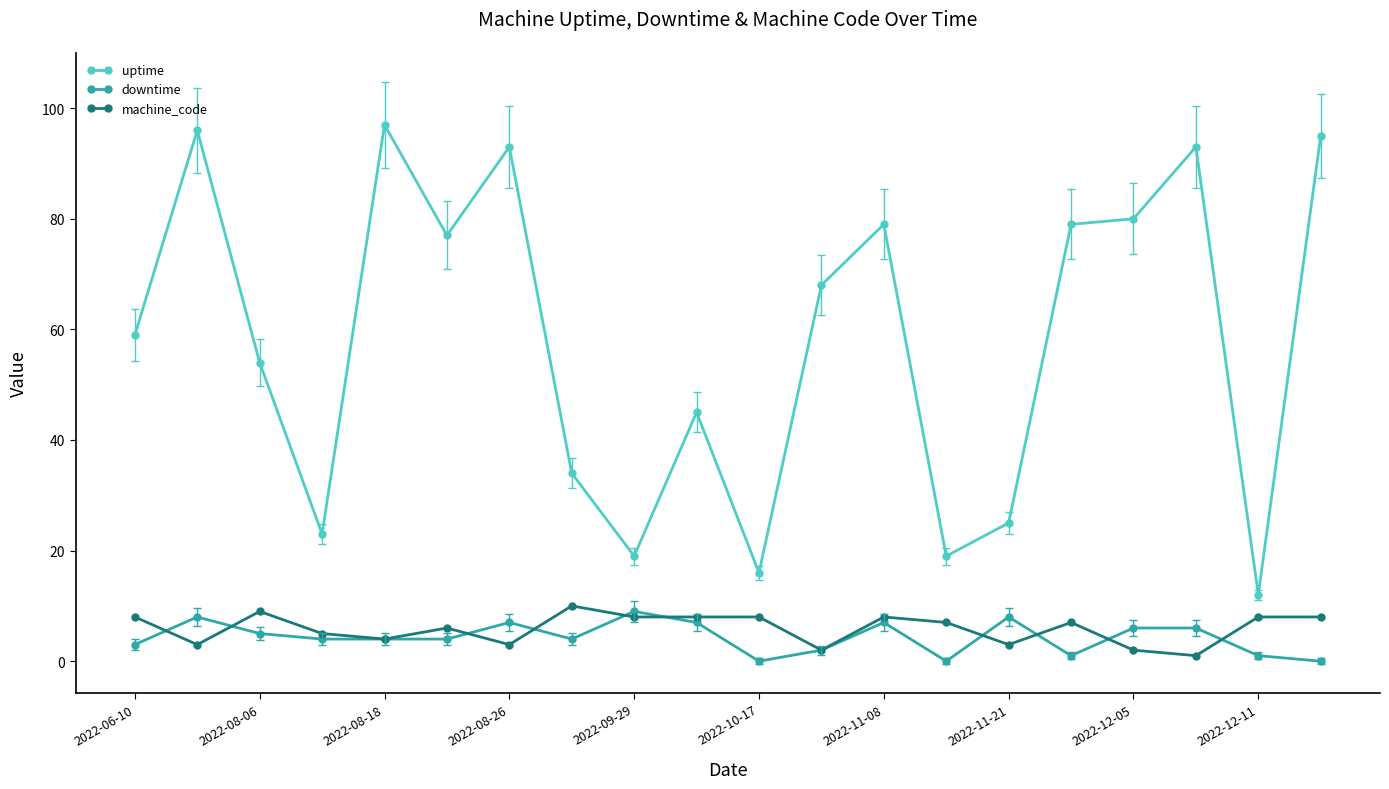

Count the number of data series in this chart.

3